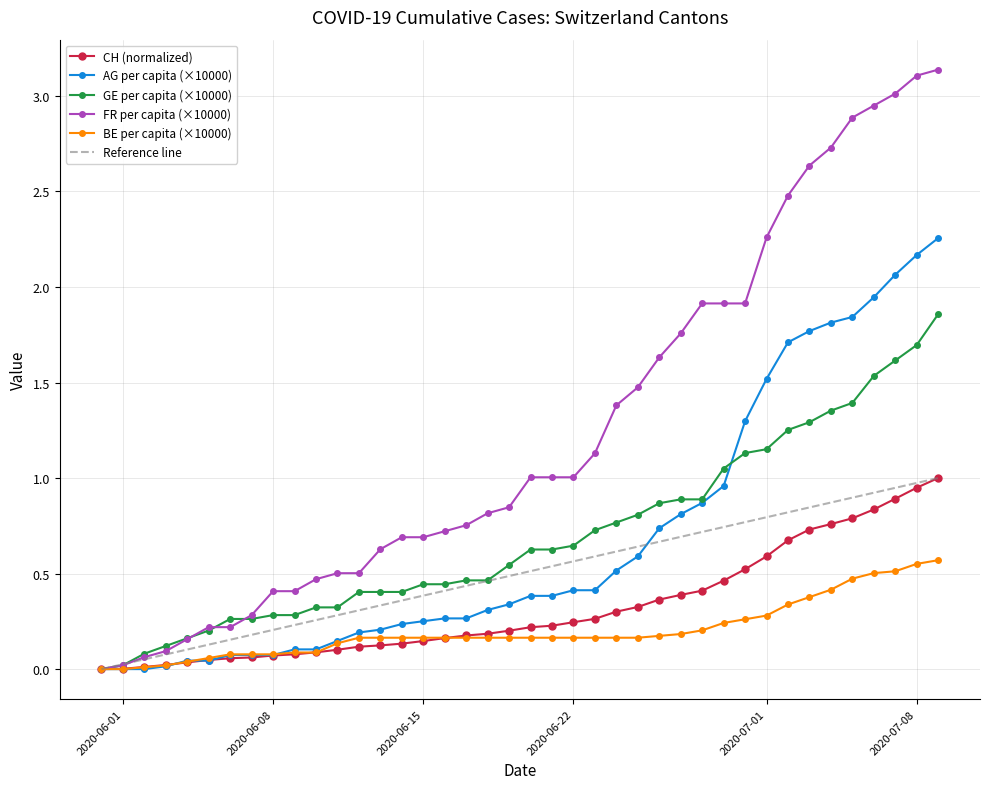

After their last crossing, which series has the higher values: BE_pc or CH?

CH